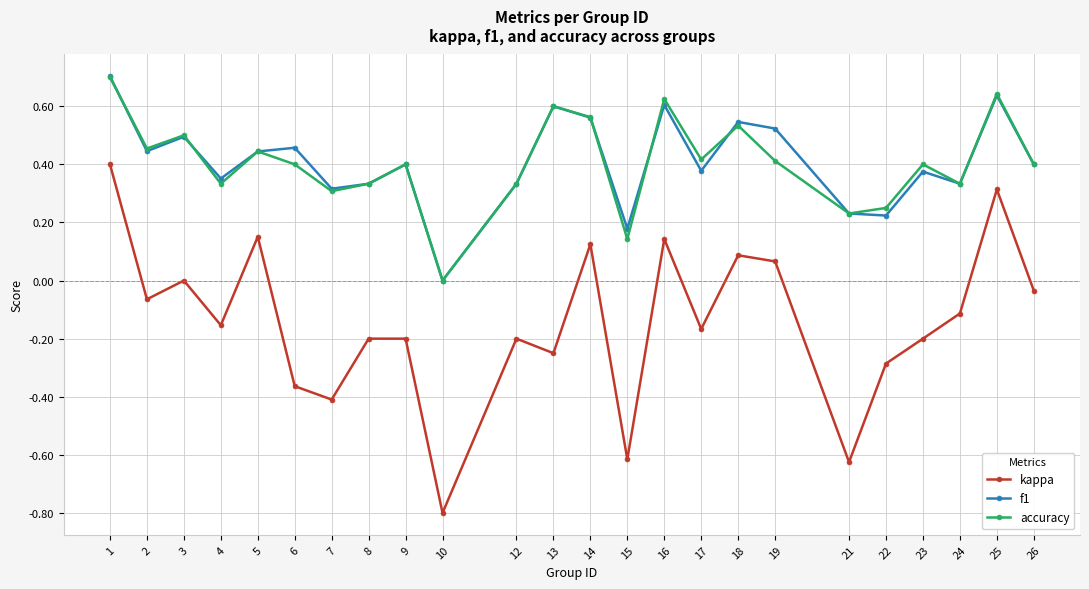

At which label is accuracy closest to 0?

10